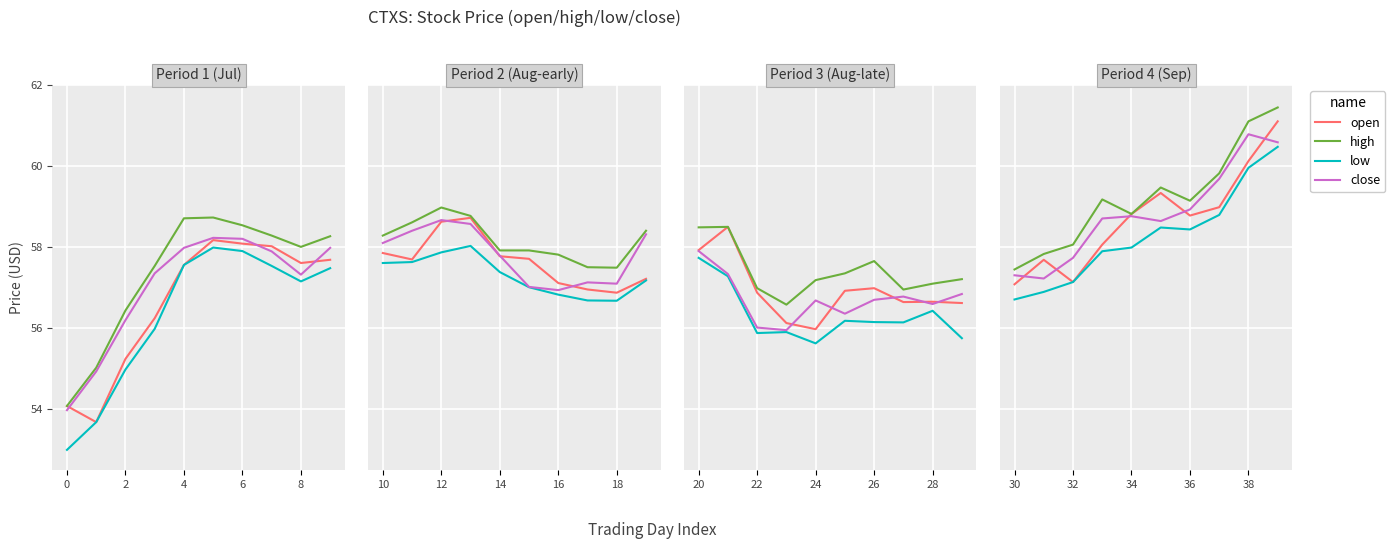

How many data points in low are above 58?

5